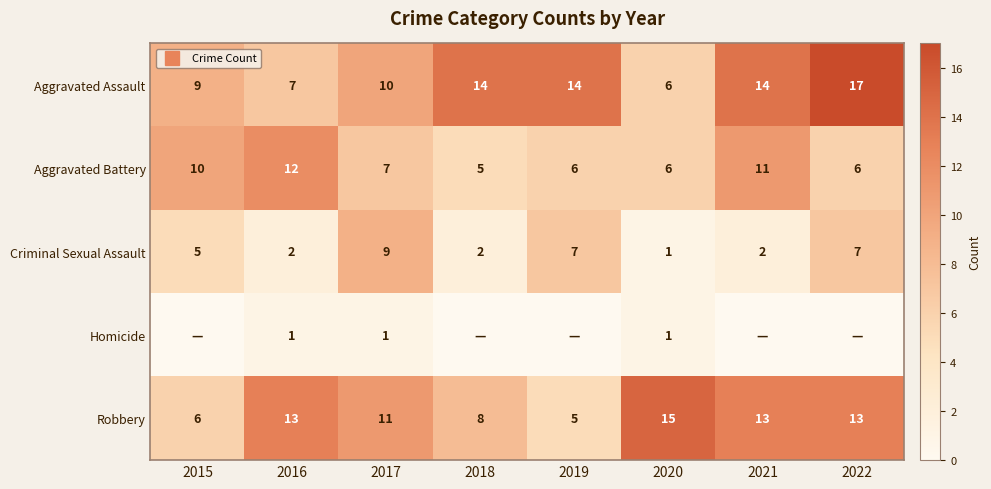

Where does the Aggravated Battery series first go above 7?

2015